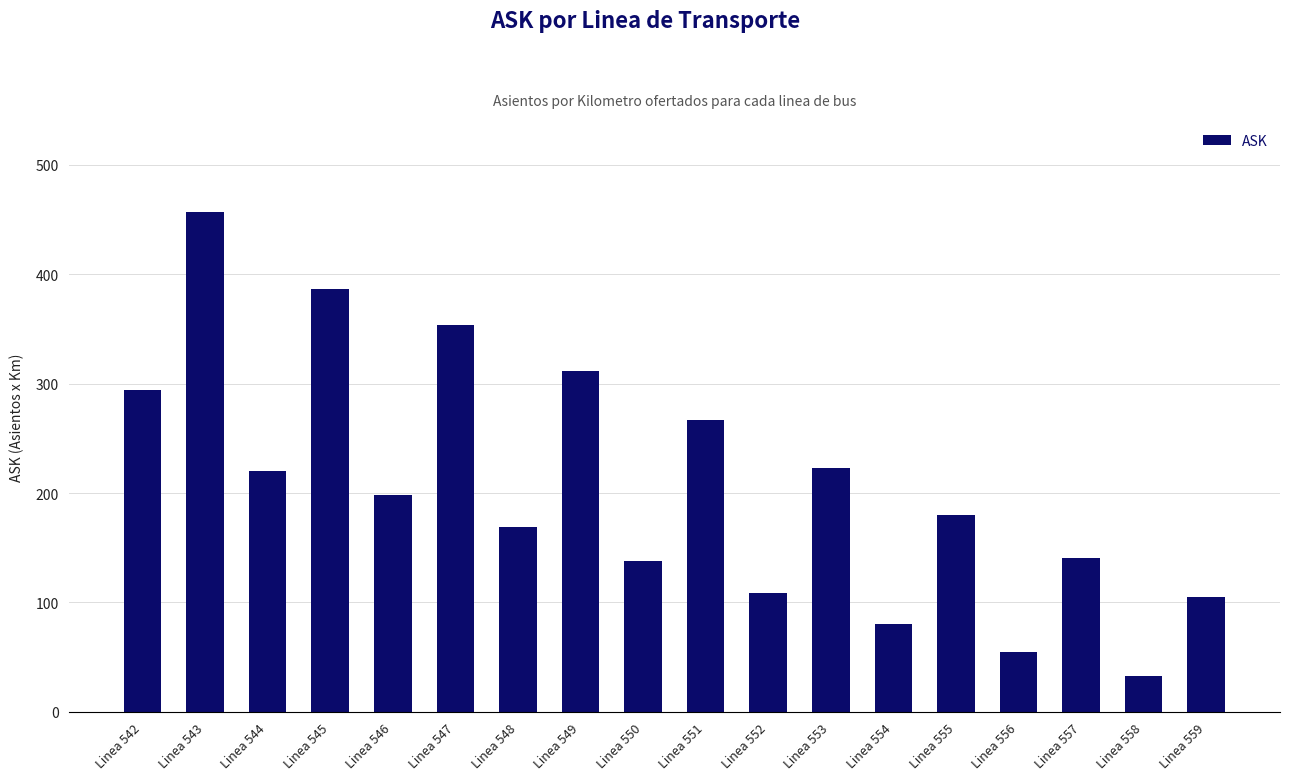

What is the difference between the second highest and minimum values?

353.3